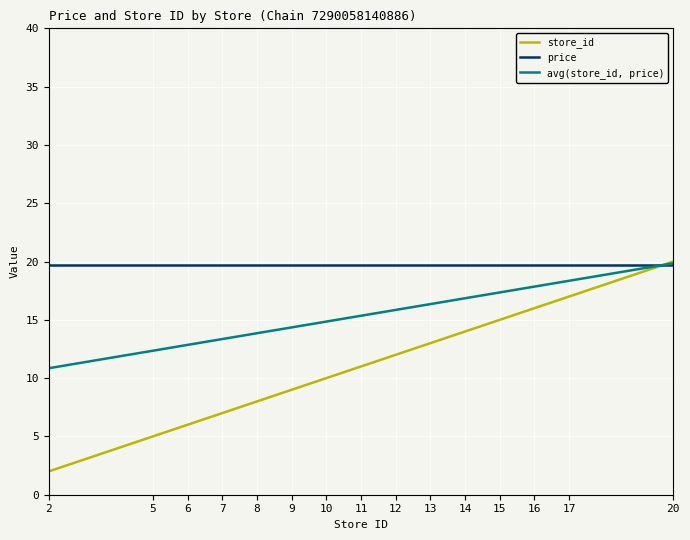

The value of price at 20 is 9.9. True or false?

False